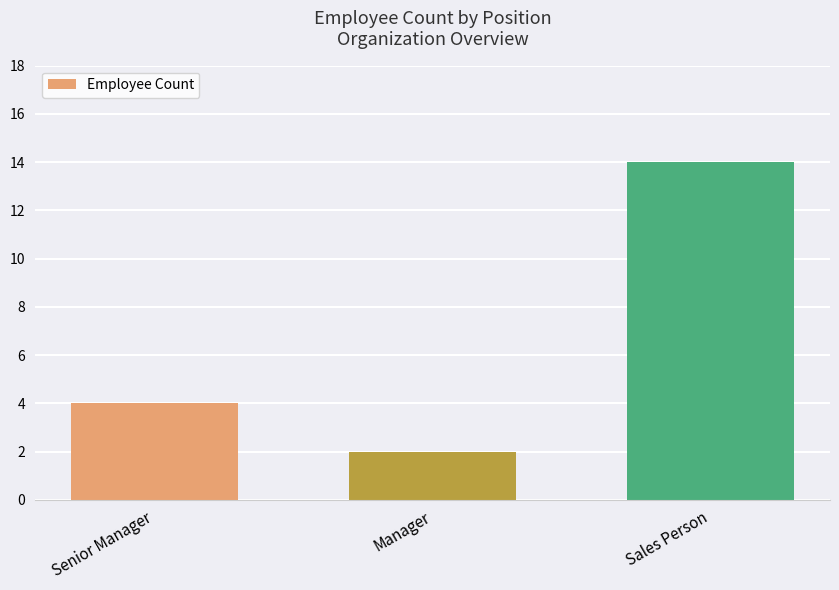

Reading left to right, transcribe all the data shown in this chart.

Senior Manager=4	Manager=2	Sales Person=14